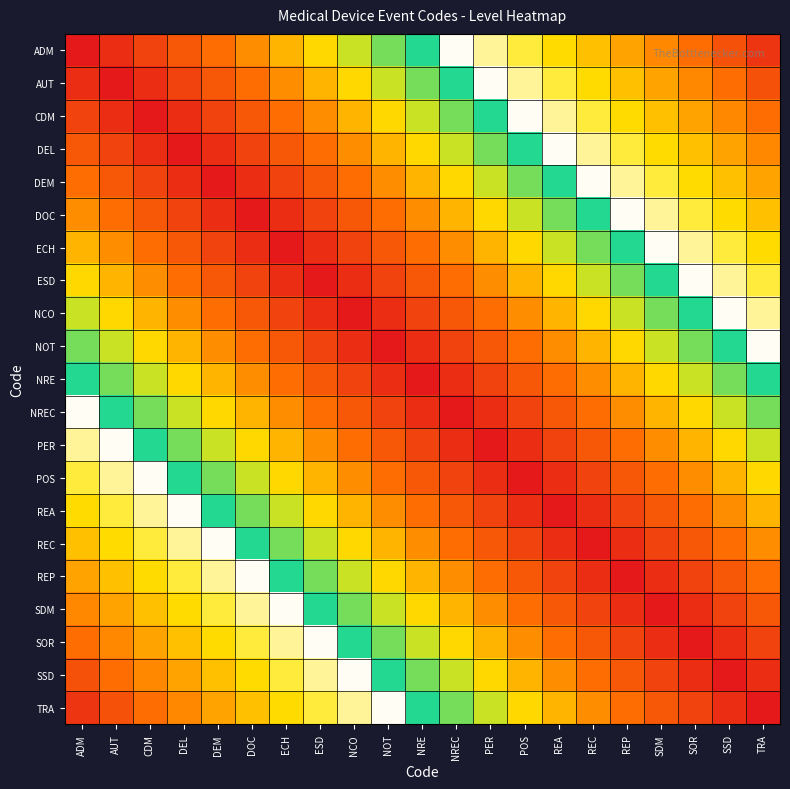

At which category is the sum across all series the highest?

NRE